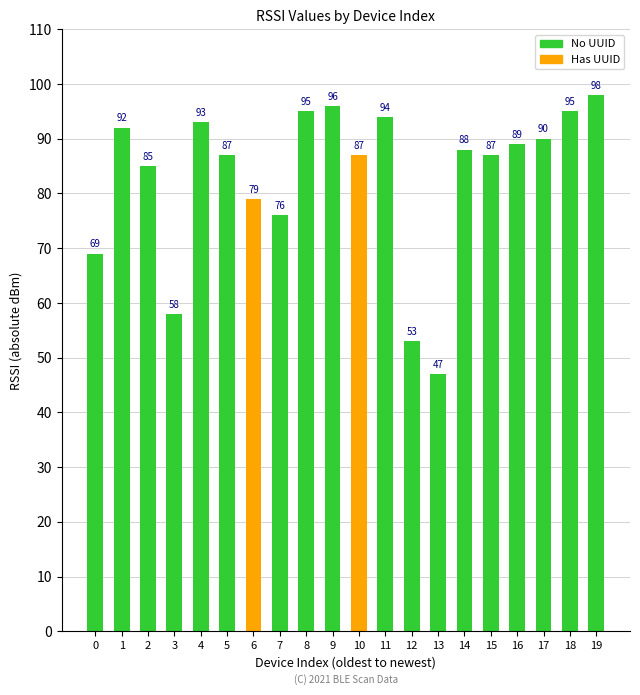

Reading left to right, list all the values displayed in this chart.

0=69	1=92	2=85	3=58	4=93	5=87	6=79	7=76	8=95	9=96	10=87	11=94	12=53	13=47	14=88	15=87	16=89	17=90	18=95	19=98